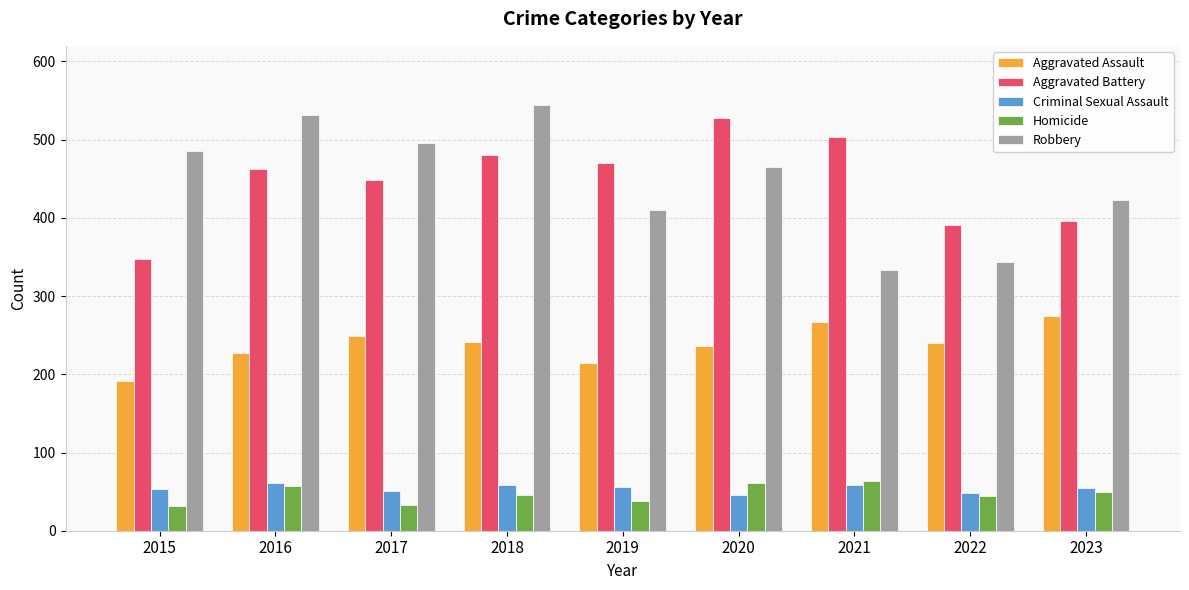

What is the sum of the Aggravated Battery values at 2019 and 2015?

818